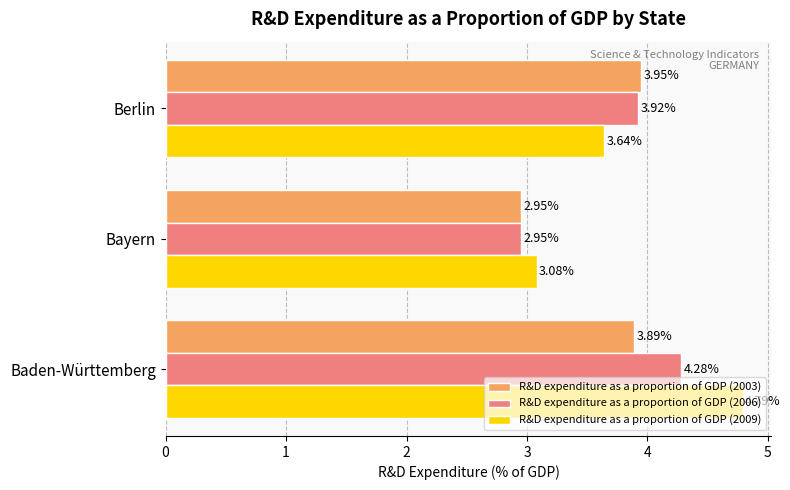

Is the value of R&D expenditure as a proportion of GDP (2003) at Baden-Württemberg greater than the value of R&D expenditure as a proportion of GDP (2006) at Berlin?

No